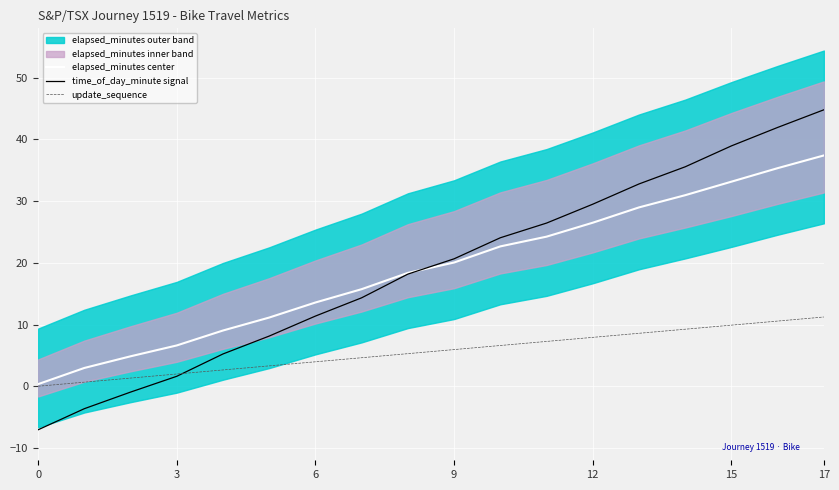

True or false: elapsed_minutes center has a value of 13.6 at 6.

True